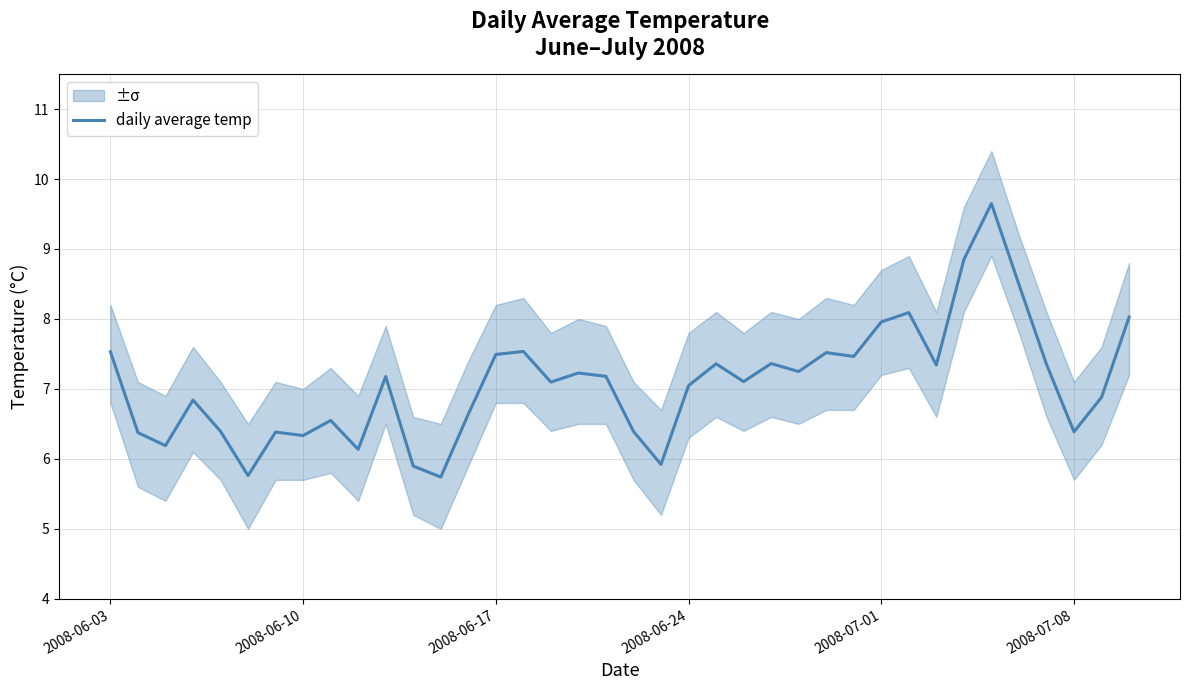

What is the highest value of the daily average temp series?

9.6